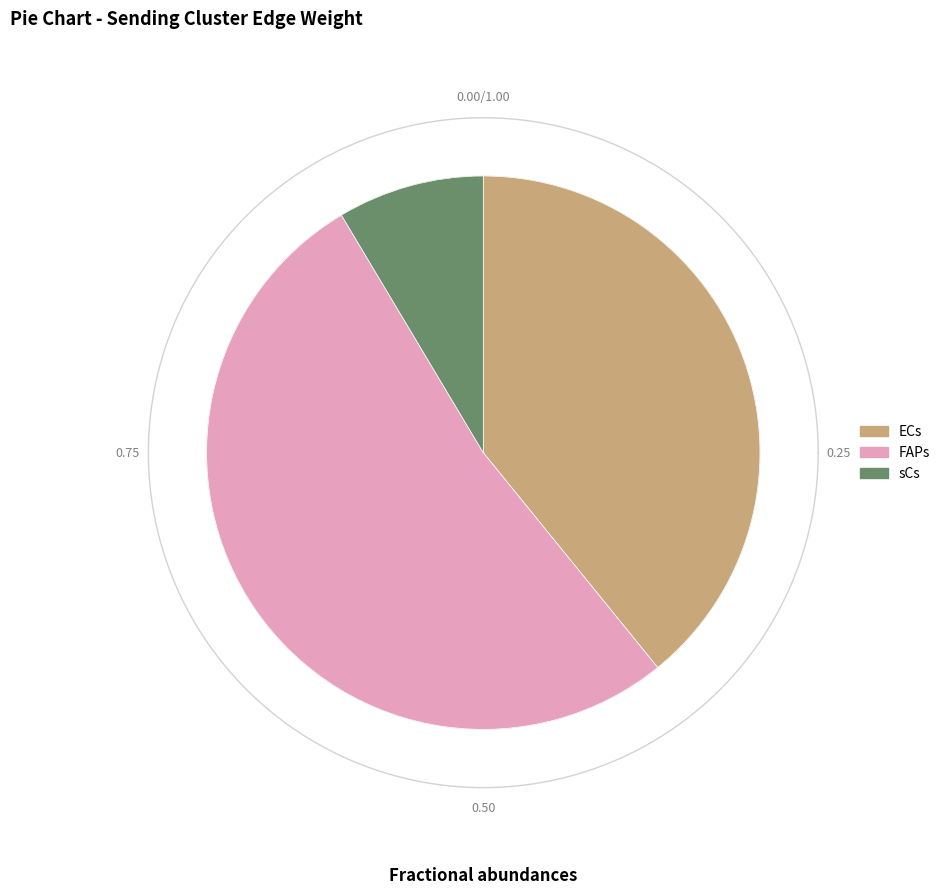

True or false: ECs accounts for 1% of the total.

False